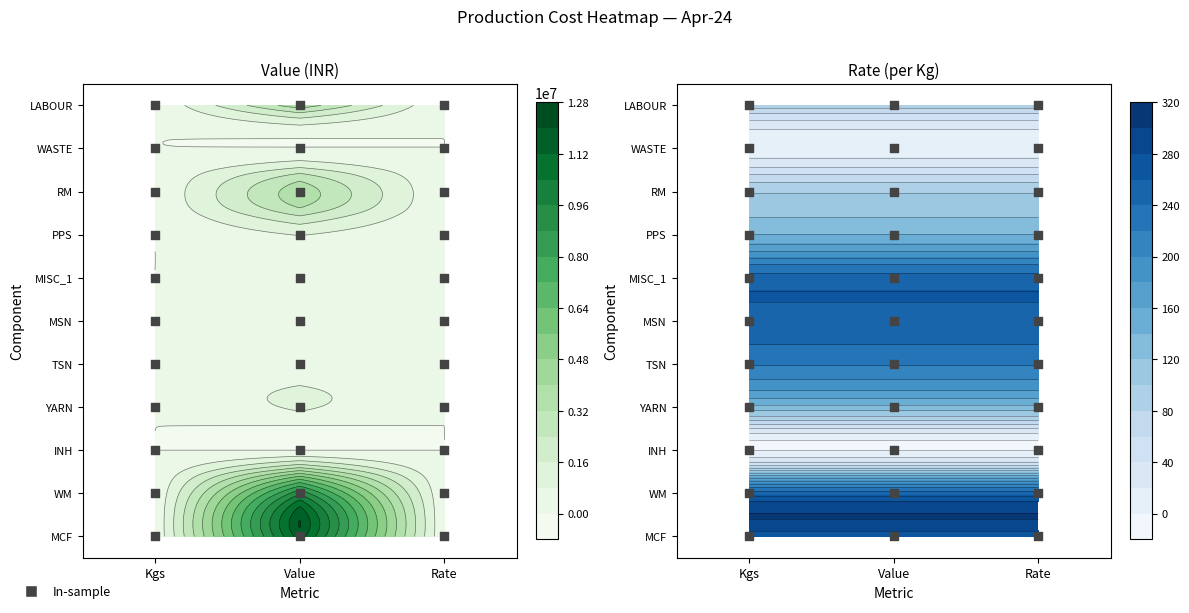

Which series has the largest total across all categories?

MCF